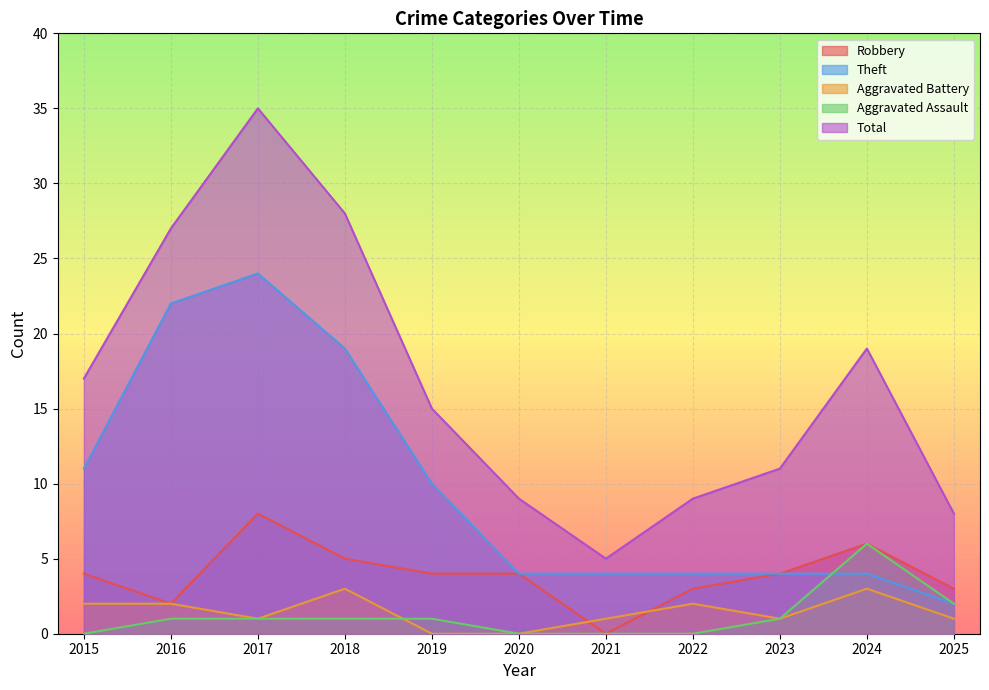

What is the sum of all Theft values?

108